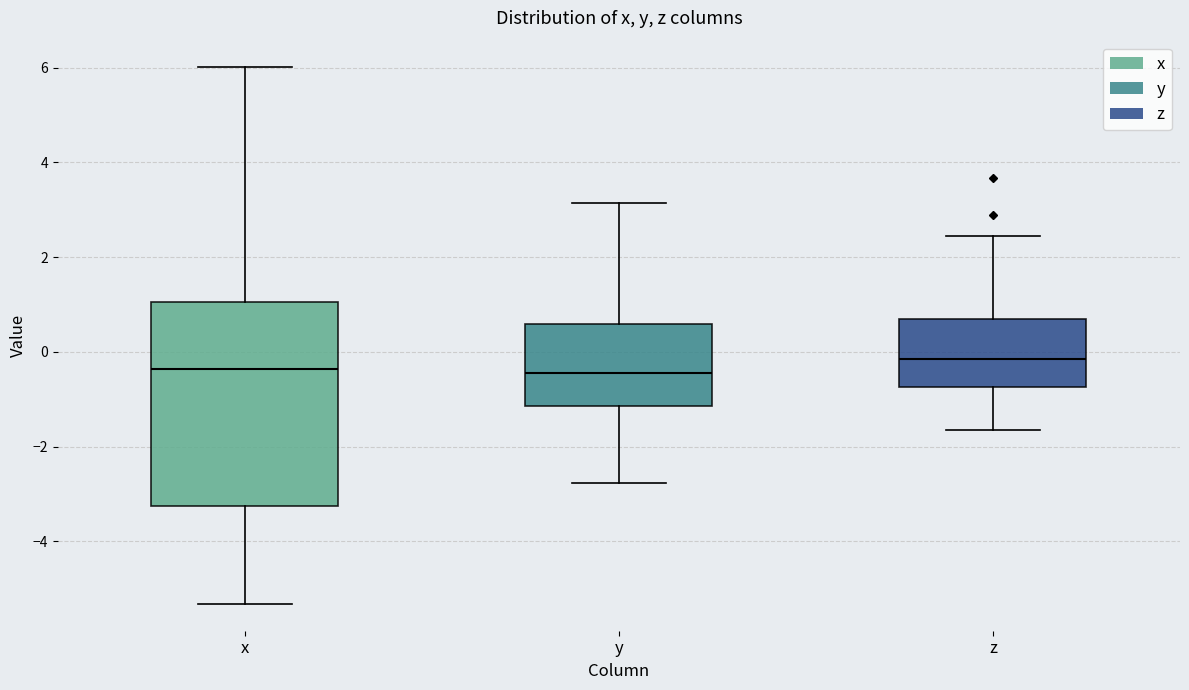

Reading left to right, read every box against the y-axis: the position of its median line, the range the box covers, and the ends of its whiskers. The values are not printed on the chart, so give them approximately, as read against the axis.

x: median -0.4, box -3.2 to 1.0, whiskers -5.4 to 6.0
y: median -0.4, box -1.2 to 0.6, whiskers -2.8 to 3.2
z: median -0.2, box -0.8 to 0.6, whiskers -1.6 to 2.4